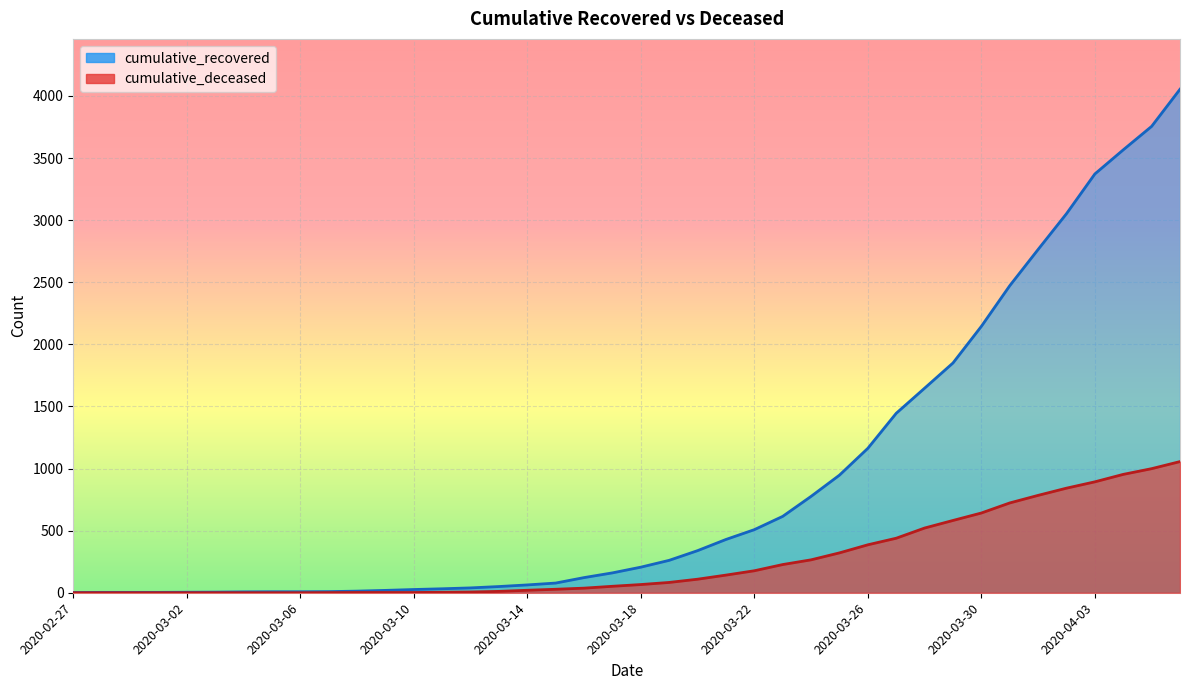

Reading right to left, extract all data points from this chart.

cumulative_recovered: 2020-04-06=4054	2020-04-05=3755	2020-04-04=3566	2020-04-03=3372	2020-04-02=3052	2020-04-01=2764	2020-03-31=2472	2020-03-30=2145	2020-03-29=1850	2020-03-28=1647	2020-03-27=1445	2020-03-26=1163	2020-03-25=947	2020-03-24=776	2020-03-23=615	2020-03-22=508	2020-03-21=429	2020-03-20=339	2020-03-19=261	2020-03-18=206	2020-03-17=160	2020-03-16=122	2020-03-15=78	2020-03-14=63	2020-03-13=50	2020-03-12=39	2020-03-11=32	2020-03-10=26	2020-03-09=19	2020-03-08=13	2020-03-07=9	2020-03-06=8	2020-03-05=8	2020-03-04=7	2020-03-03=5	2020-03-02=4	2020-03-01=3	2020-02-29=3	2020-02-28=3	2020-02-27=2
cumulative_deceased: 2020-04-06=1056	2020-04-05=999	2020-04-04=953	2020-04-03=893	2020-04-02=842	2020-04-01=784	2020-03-31=723	2020-03-30=642	2020-03-29=582	2020-03-28=521	2020-03-27=439	2020-03-26=386	2020-03-25=321	2020-03-24=265	2020-03-23=227	2020-03-22=177	2020-03-21=142	2020-03-20=109	2020-03-19=83	2020-03-18=66	2020-03-17=52	2020-03-16=37	2020-03-15=28	2020-03-14=20	2020-03-13=11	2020-03-12=6	2020-03-11=4	2020-03-10=2	2020-03-09=2	2020-03-08=2	2020-03-07=1	2020-03-06=0	2020-03-05=0	2020-03-04=0	2020-03-03=0	2020-03-02=0	2020-03-01=0	2020-02-29=0	2020-02-28=0	2020-02-27=0